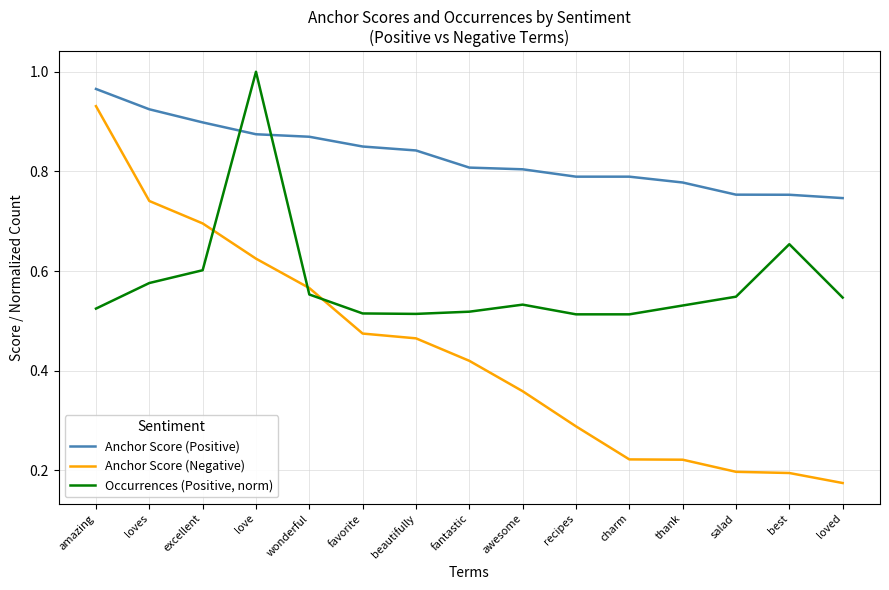

What position from the left is thank?

12